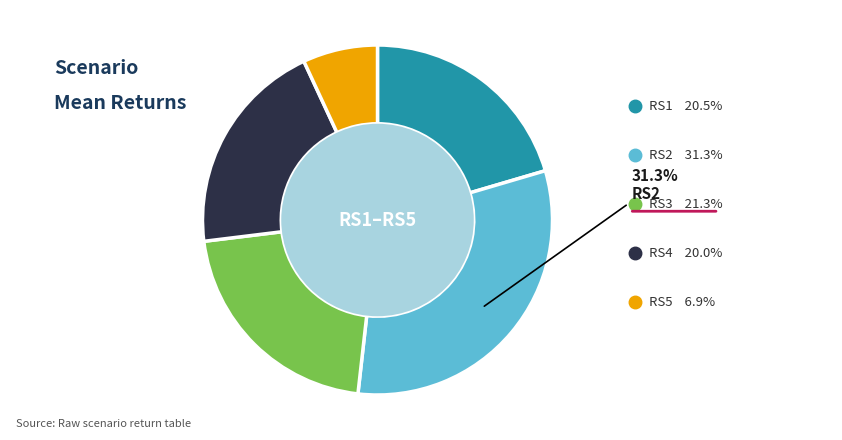

Which category has the smallest portion of the pie?

RS5